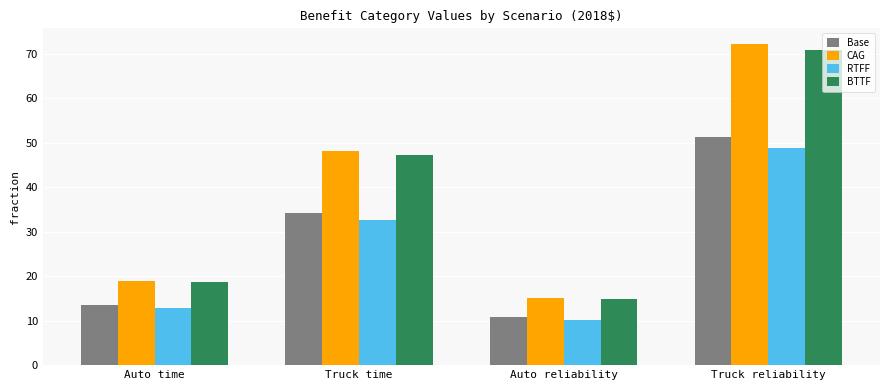

Which series has the largest range (max minus min)?

CAG